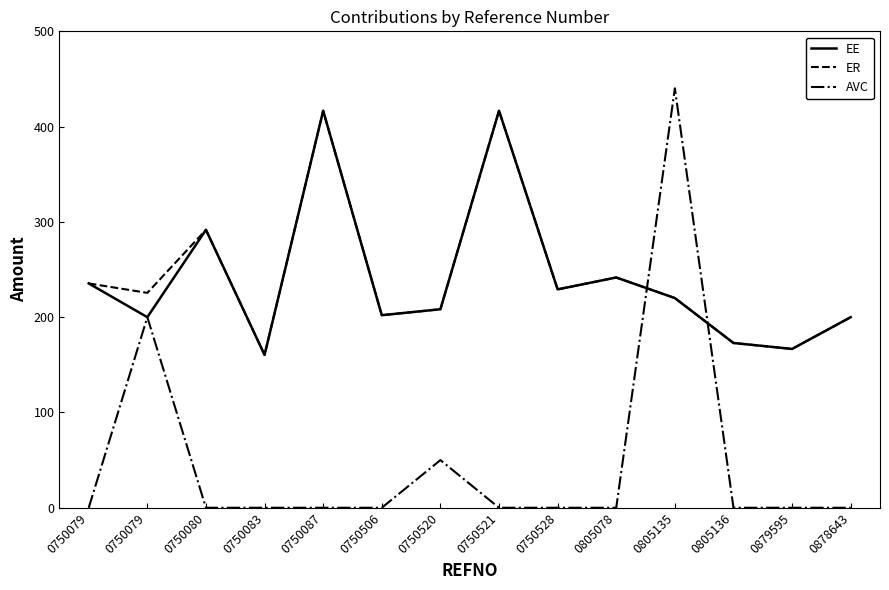

Which series has the largest range (max minus min)?

AVC